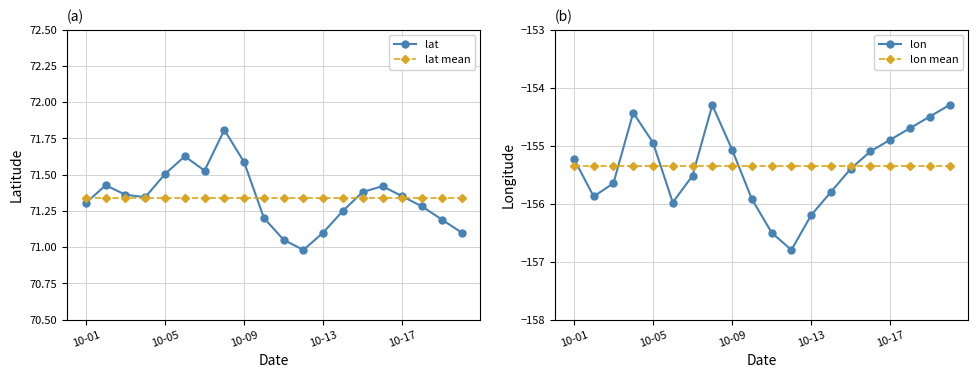

Rank the series at 6 from lowest to highest value.

lon, lon mean, lat mean, lat